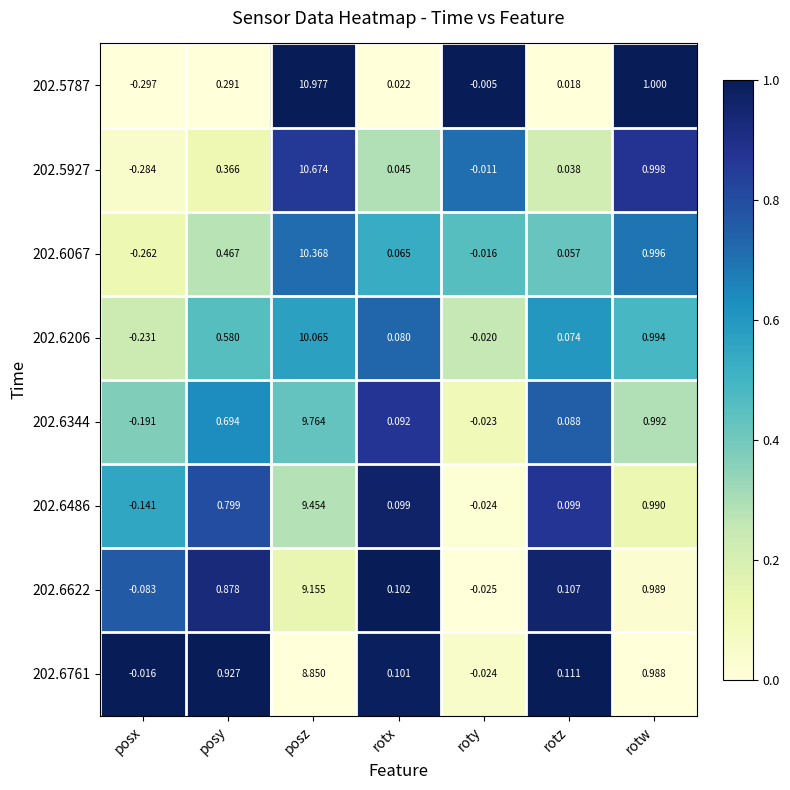

Which category has the highest value in the 202.6622 series?

posz